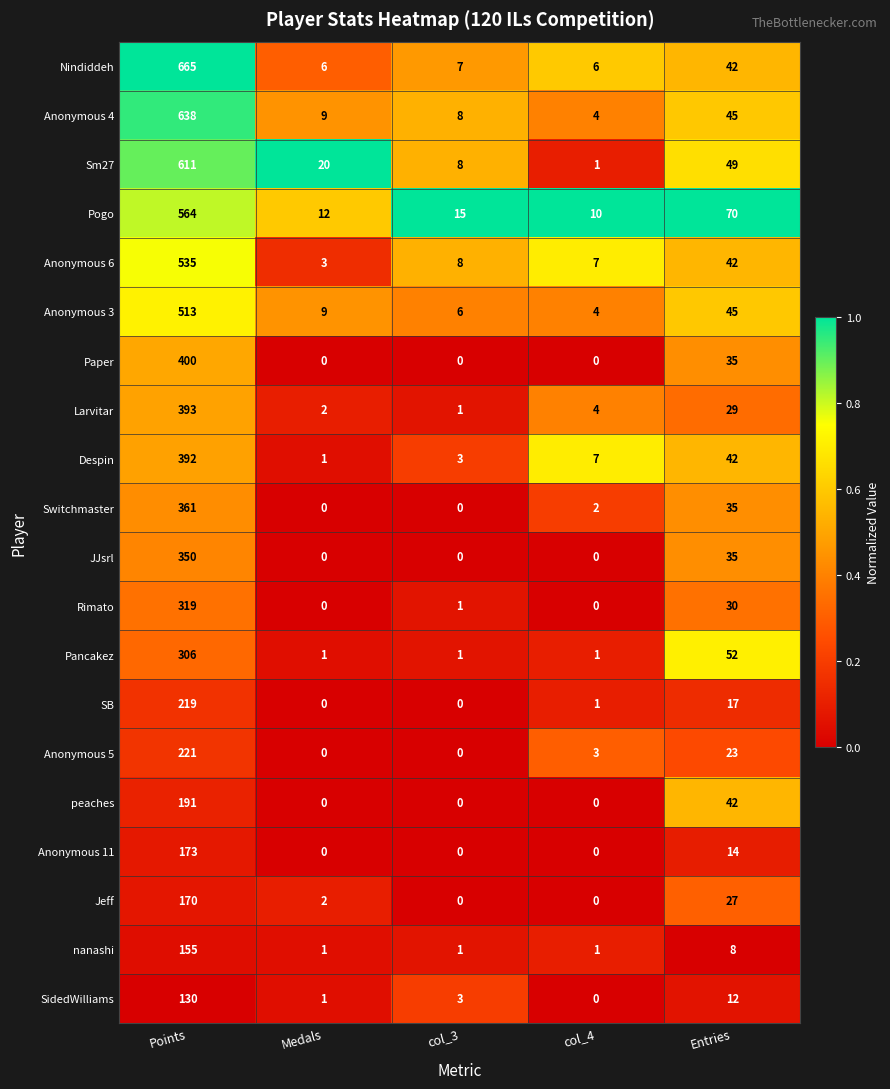

Which series changed the most between Points and col_4?

Nindiddeh